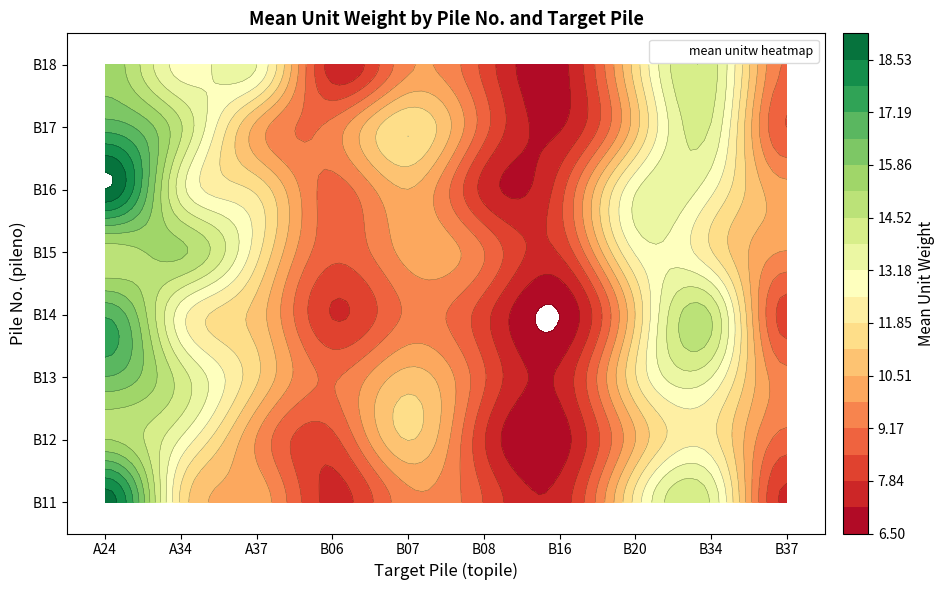

Which category has the highest value in the B11 series?

A24